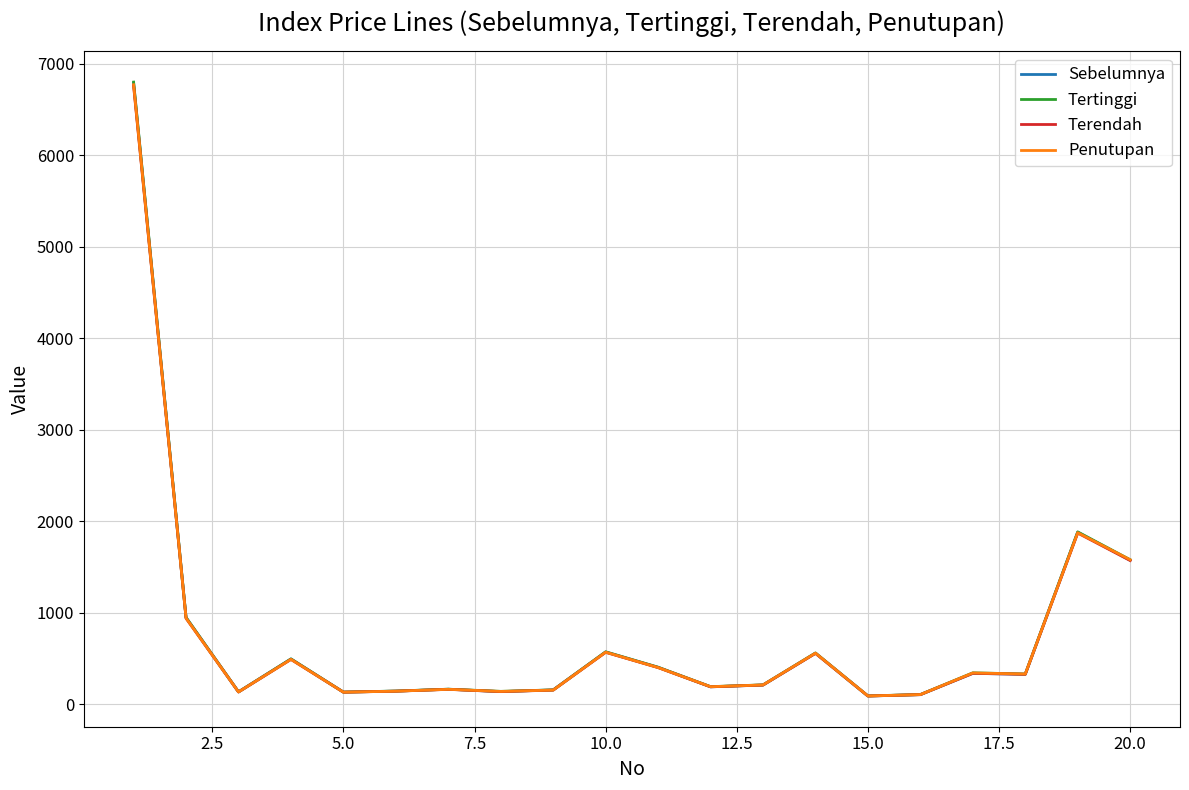

What is the highest value of the Penutupan series?

6769.6